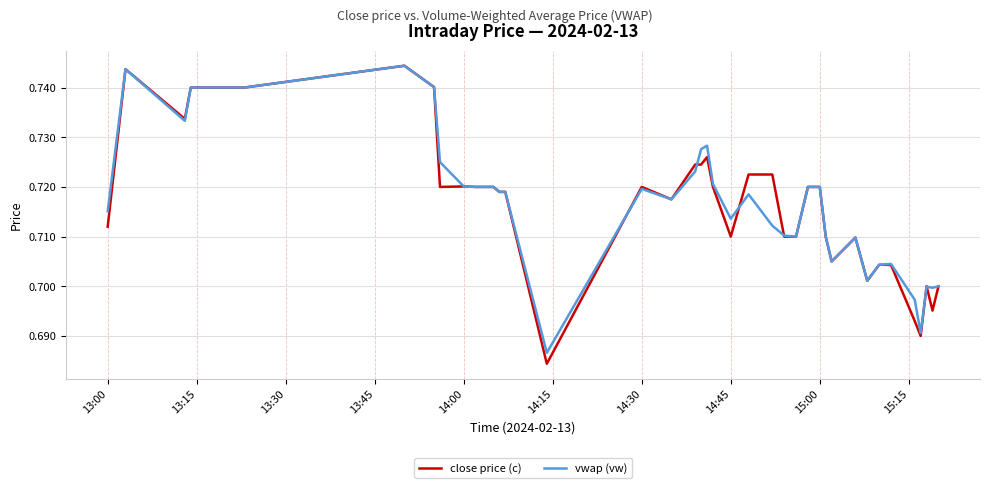

Which series has the largest range (max minus min)?

close price (c)